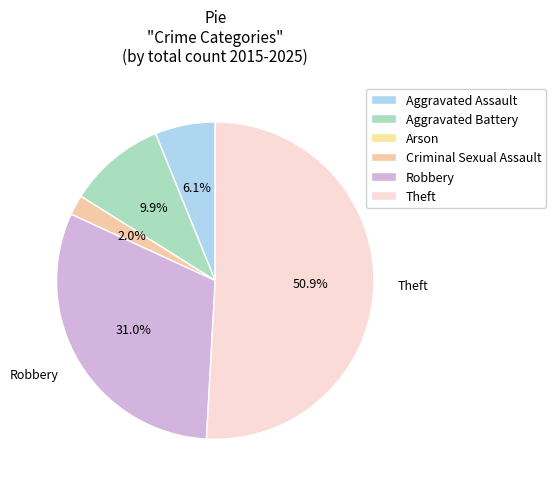

How many slices are in this pie chart?

6